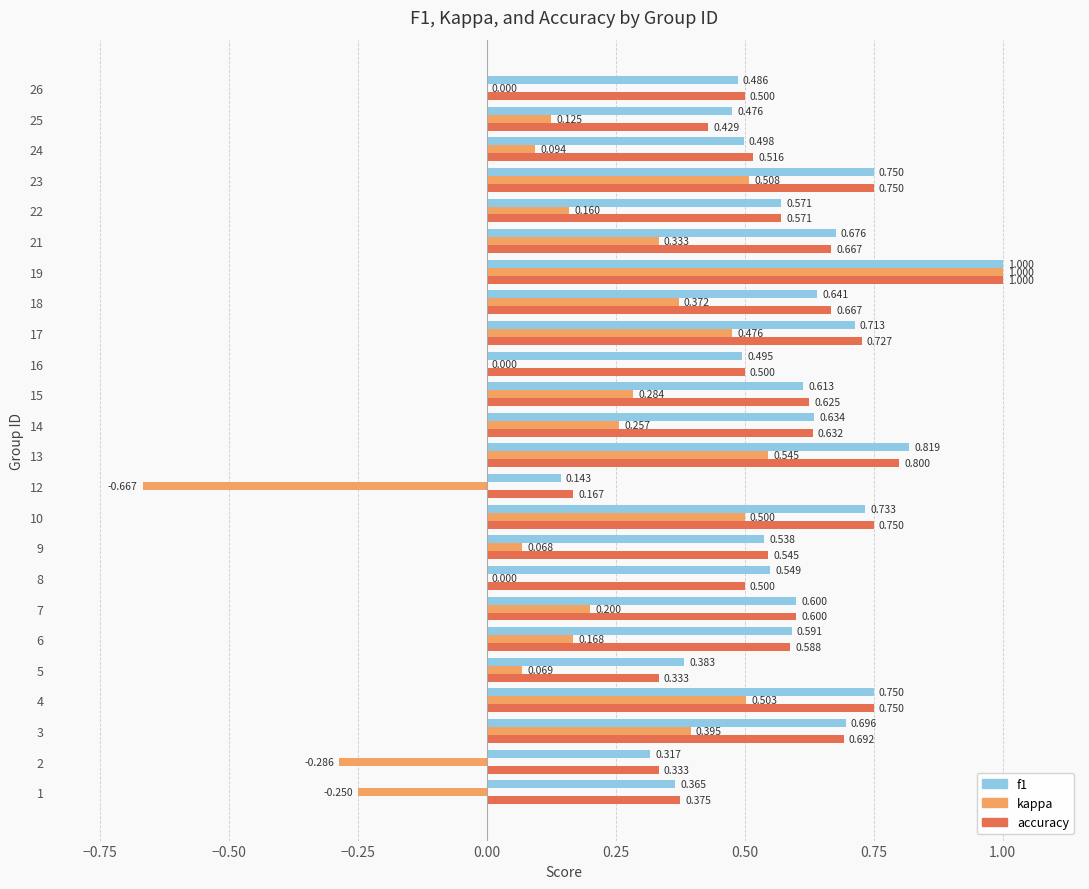

Between 3 and 19, which series saw the biggest shift?

kappa